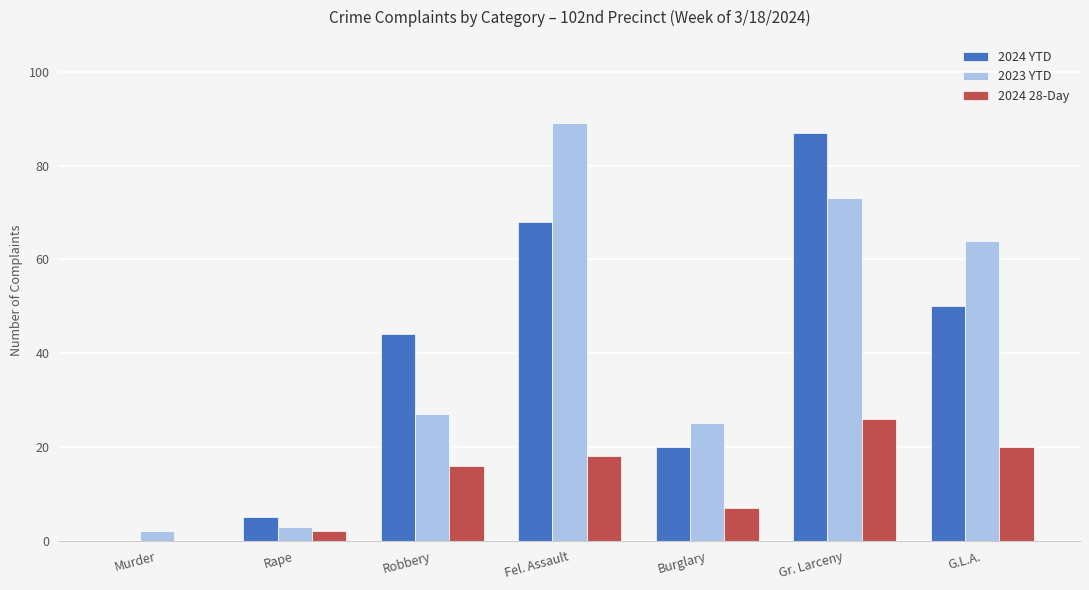

At which label is 2024 YTD closest to 43?

Robbery